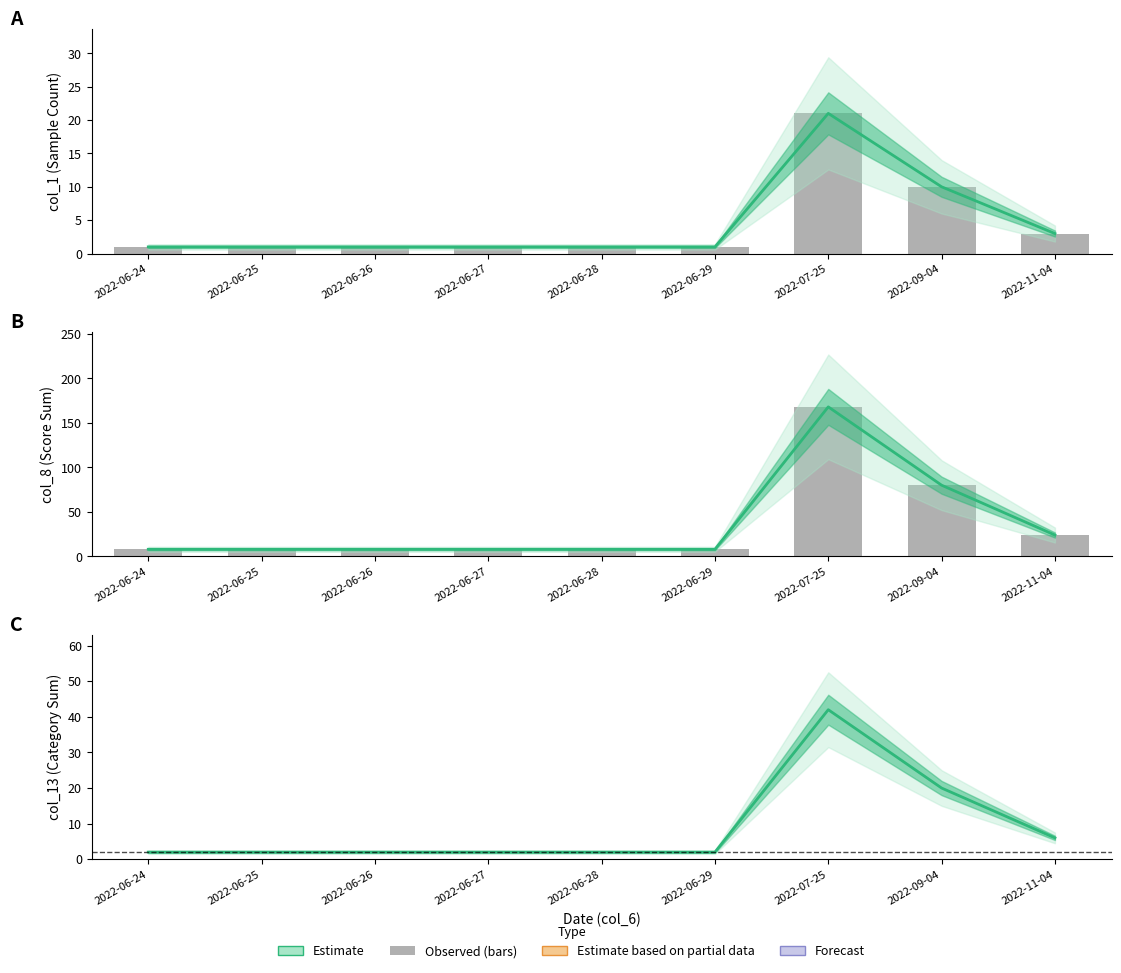

True or false: col_8 (observed) has a value of 8 at 2022-06-24.

True